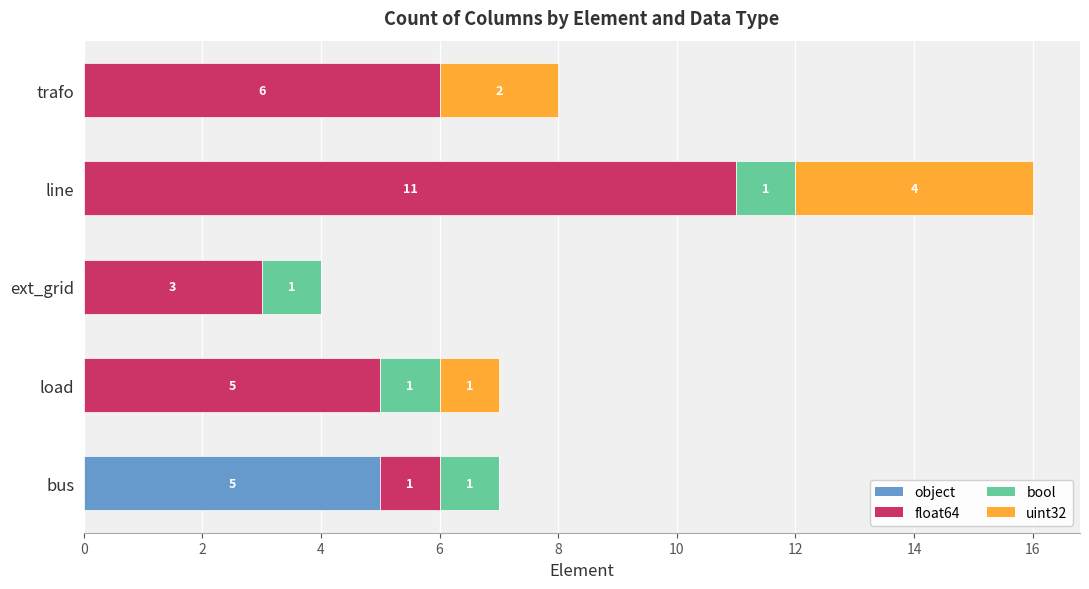

The value of object at trafo is 0. True or false?

True